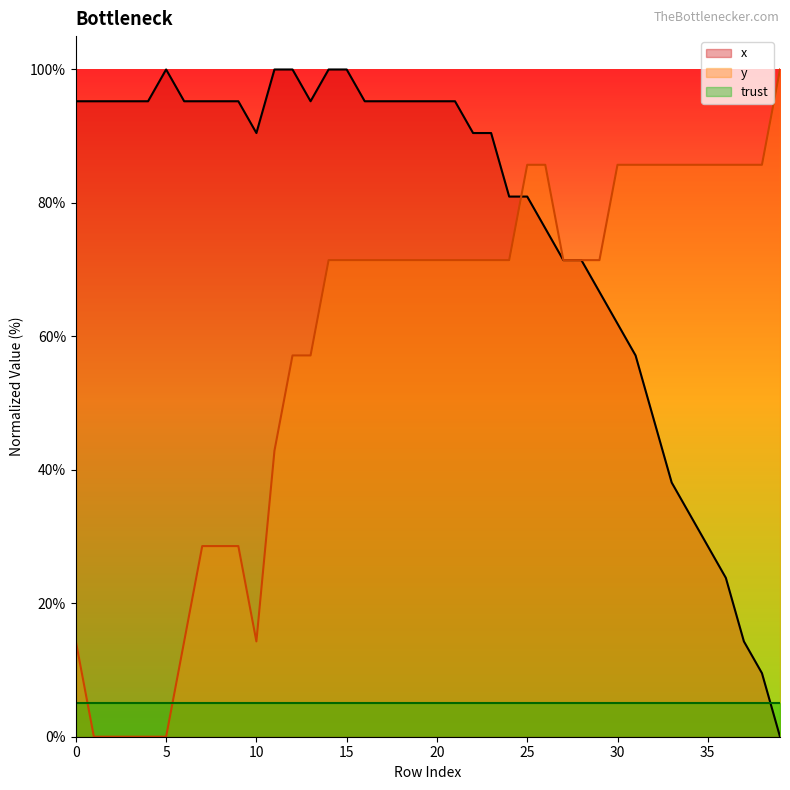

At which label is x closest to 50?

32